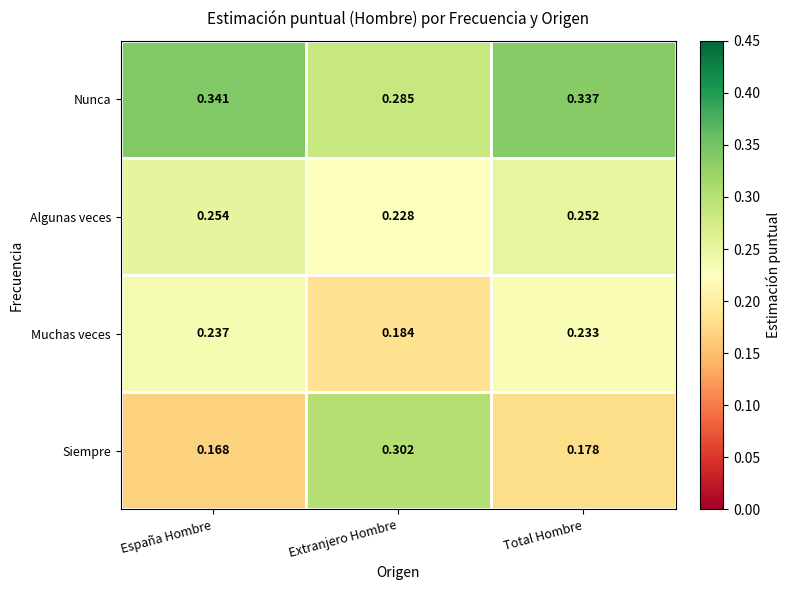

Which series has the largest total across all categories?

Nunca